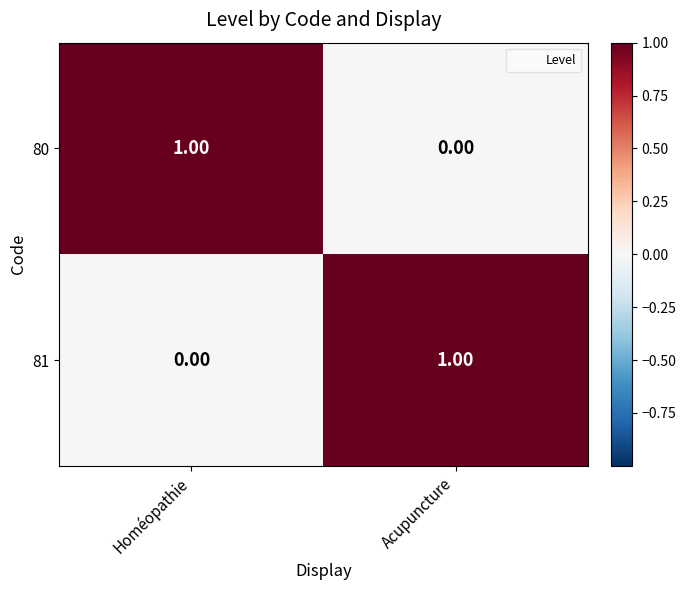

At which label is 81 closest to 0?

Homéopathie